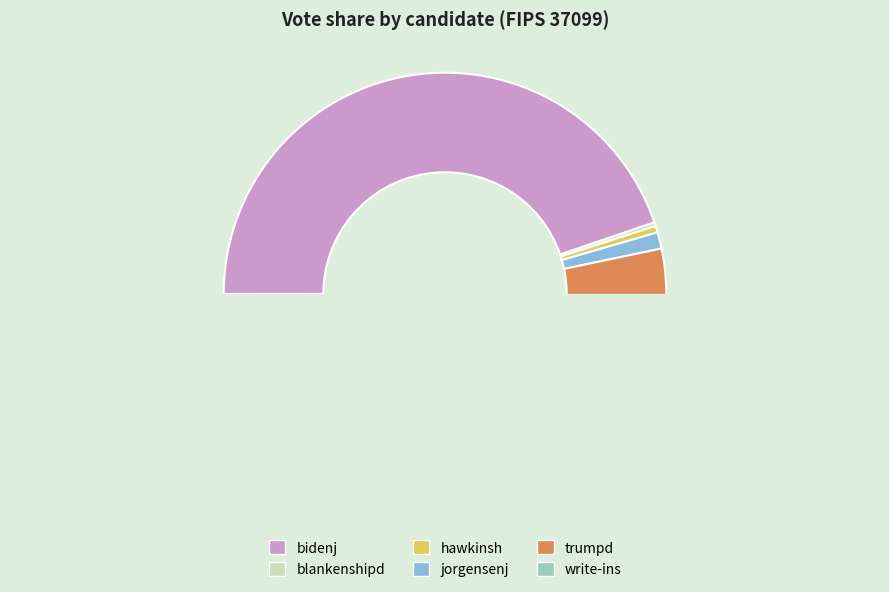

True or false: jorgensenj accounts for 1% of the total.

True